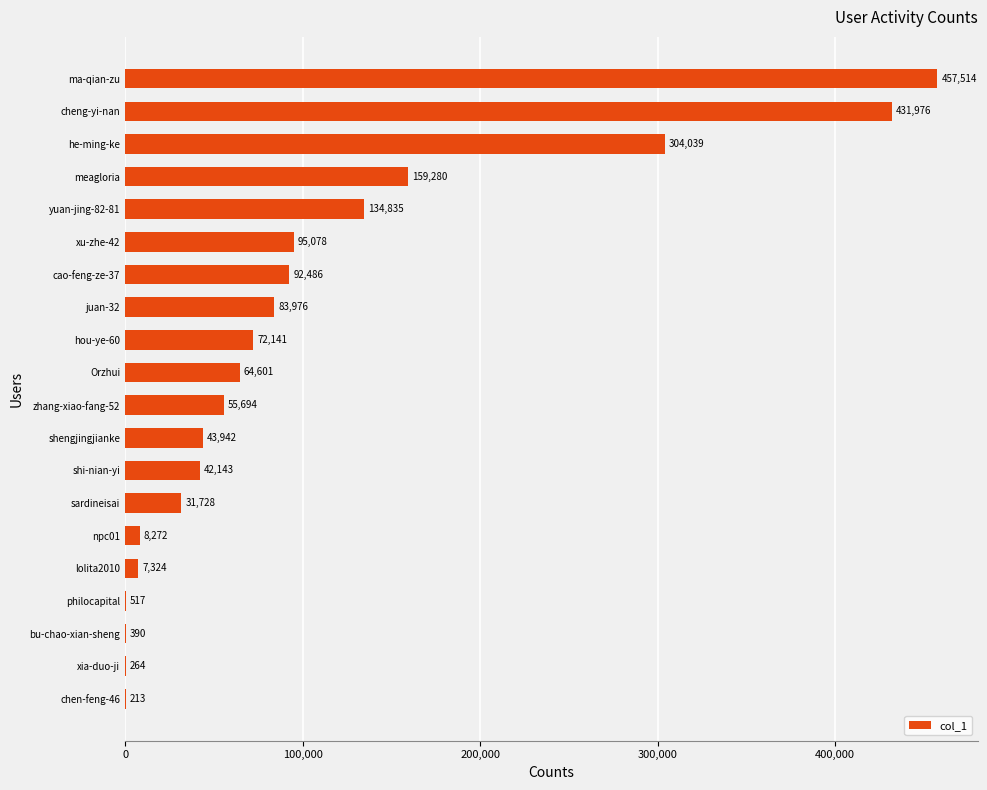

What is the change in value from yuan-jing-82-81 to xu-zhe-42?

-39757